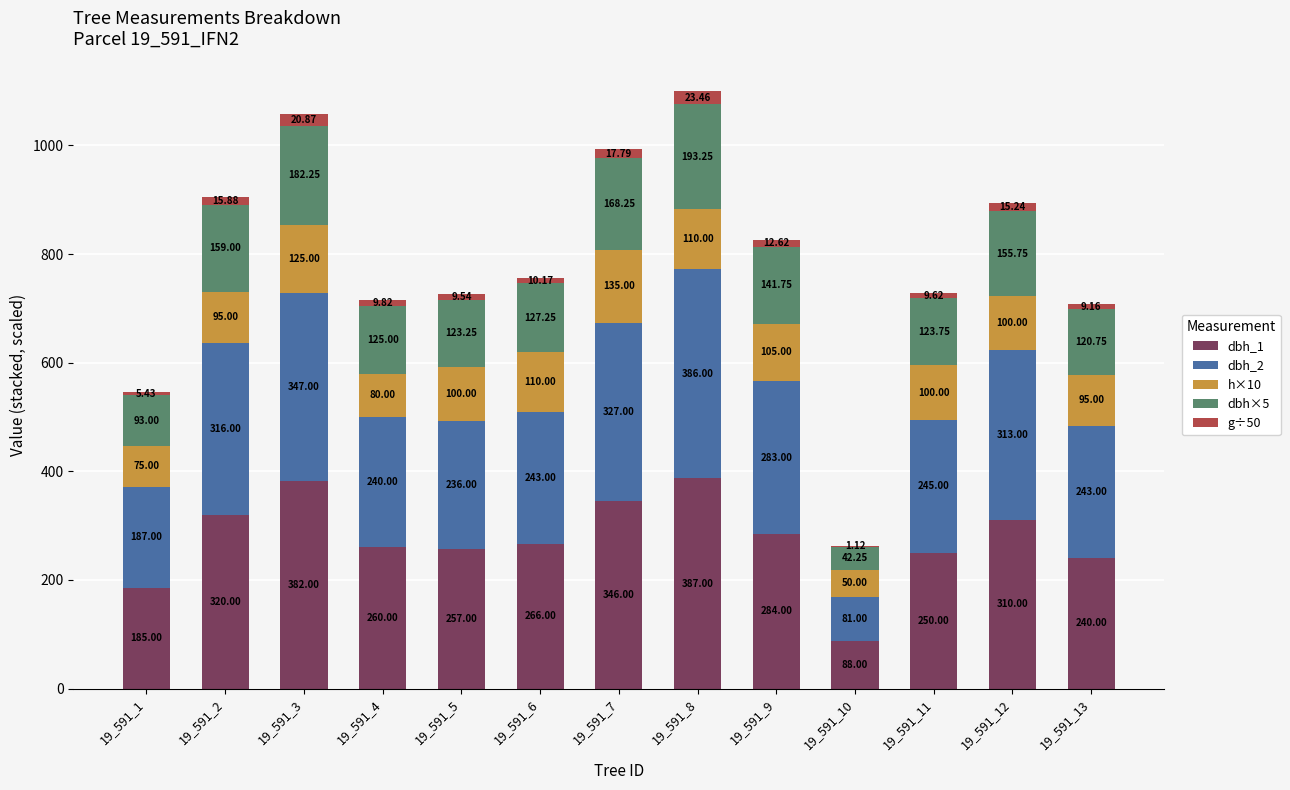

Are the bars grouped side by side (vs. stacked)?

No